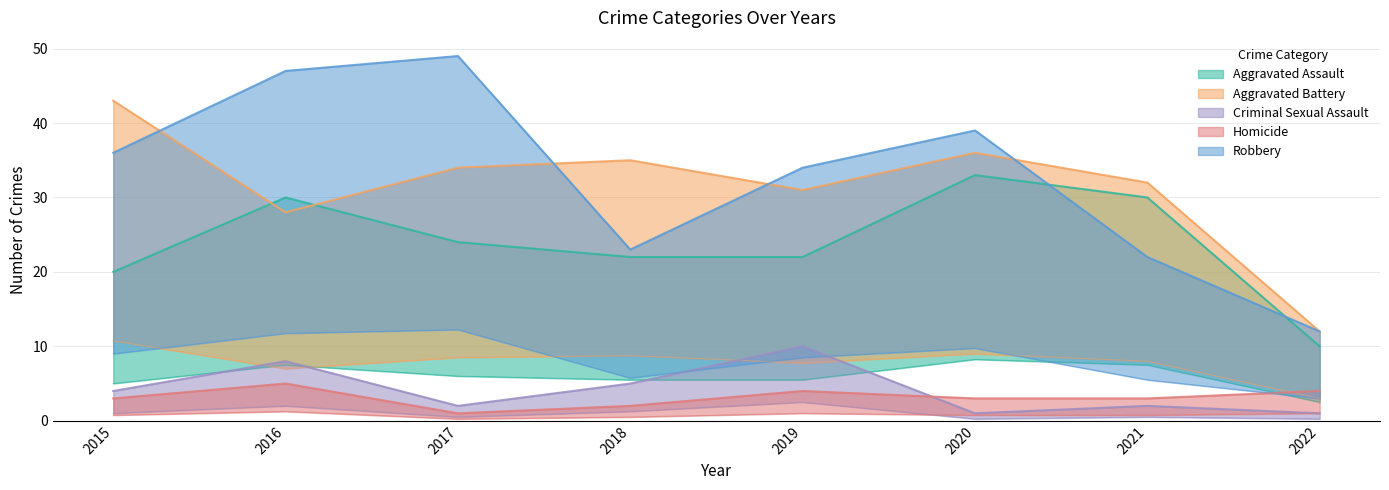

Reading left to right, what are all the values shown in this chart?

Aggravated Assault: 20	30	24	22	22	33	30	10
Aggravated Battery: 43	28	34	35	31	36	32	12
Criminal Sexual Assault: 4	8	2	5	10	1	2	1
Homicide: 3	5	1	2	4	3	3	4
Robbery: 36	47	49	23	34	39	22	12